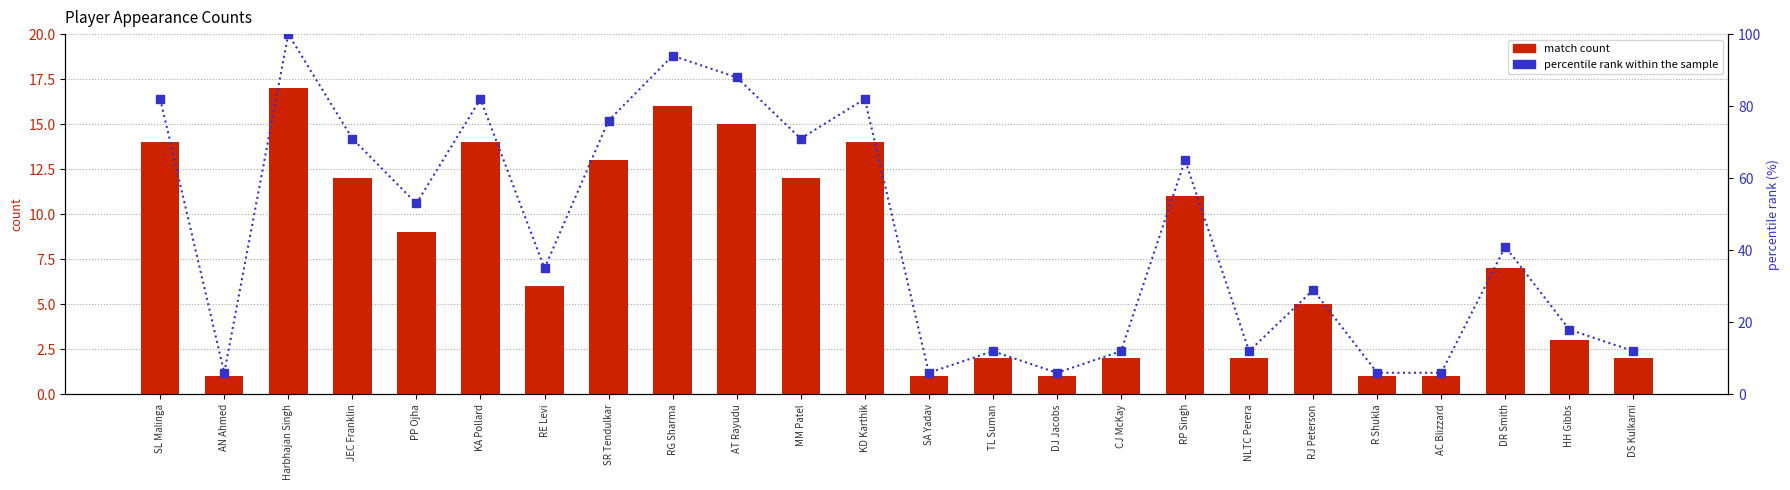

Reading left to right, extract all data points from this chart.

match count: SL Malinga=14	AN Ahmed=1	Harbhajan Singh=17	JEC Franklin=12	PP Ojha=9	KA Pollard=14	RE Levi=6	SR Tendulkar=13	RG Sharma=16	AT Rayudu=15	MM Patel=12	KD Karthik=14	SA Yadav=1	TL Suman=2	DJ Jacobs=1	CJ McKay=2	RP Singh=11	NLTC Perera=2	RJ Peterson=5	R Shukla=1	AC Blizzard=1	DR Smith=7	HH Gibbs=3	DS Kulkarni=2
percentile rank within the sample: SL Malinga=82	AN Ahmed=6	Harbhajan Singh=100	JEC Franklin=71	PP Ojha=53	KA Pollard=82	RE Levi=35	SR Tendulkar=76	RG Sharma=94	AT Rayudu=88	MM Patel=71	KD Karthik=82	SA Yadav=6	TL Suman=12	DJ Jacobs=6	CJ McKay=12	RP Singh=65	NLTC Perera=12	RJ Peterson=29	R Shukla=6	AC Blizzard=6	DR Smith=41	HH Gibbs=18	DS Kulkarni=12